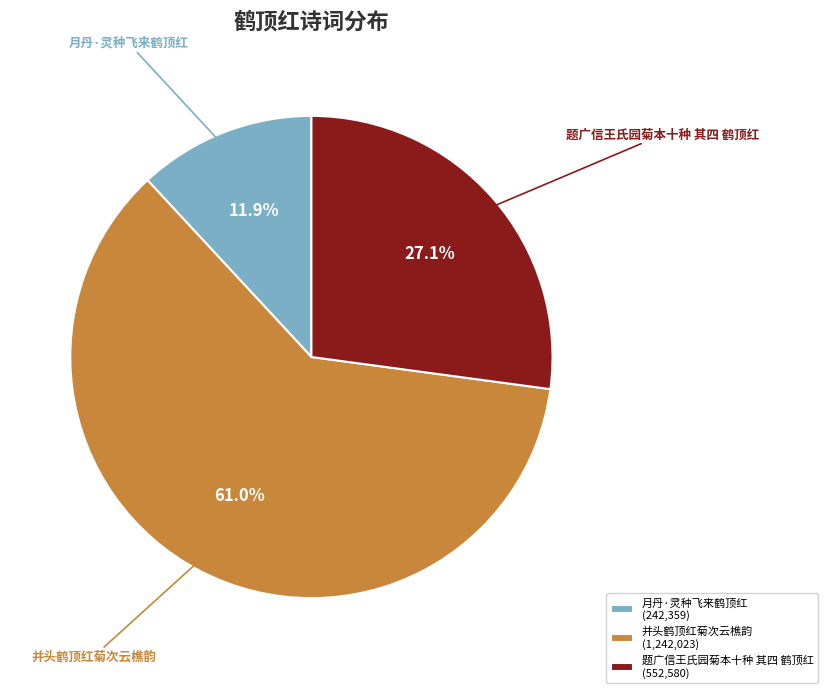

To the nearest percent, what percentage of the pie is 月丹·灵种飞来鹤顶红?

12%